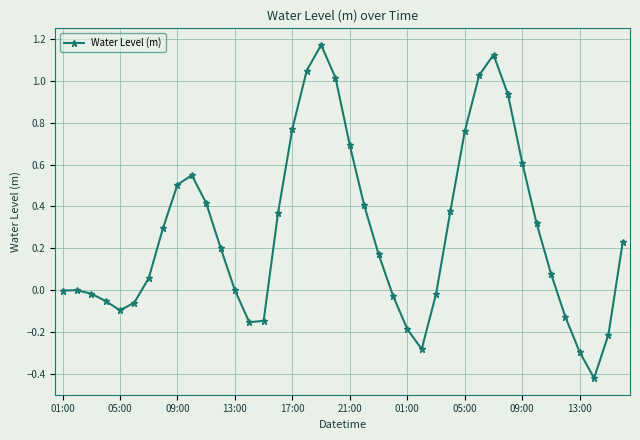

True or false: there are more than 1 points higher than both neighbors.

True